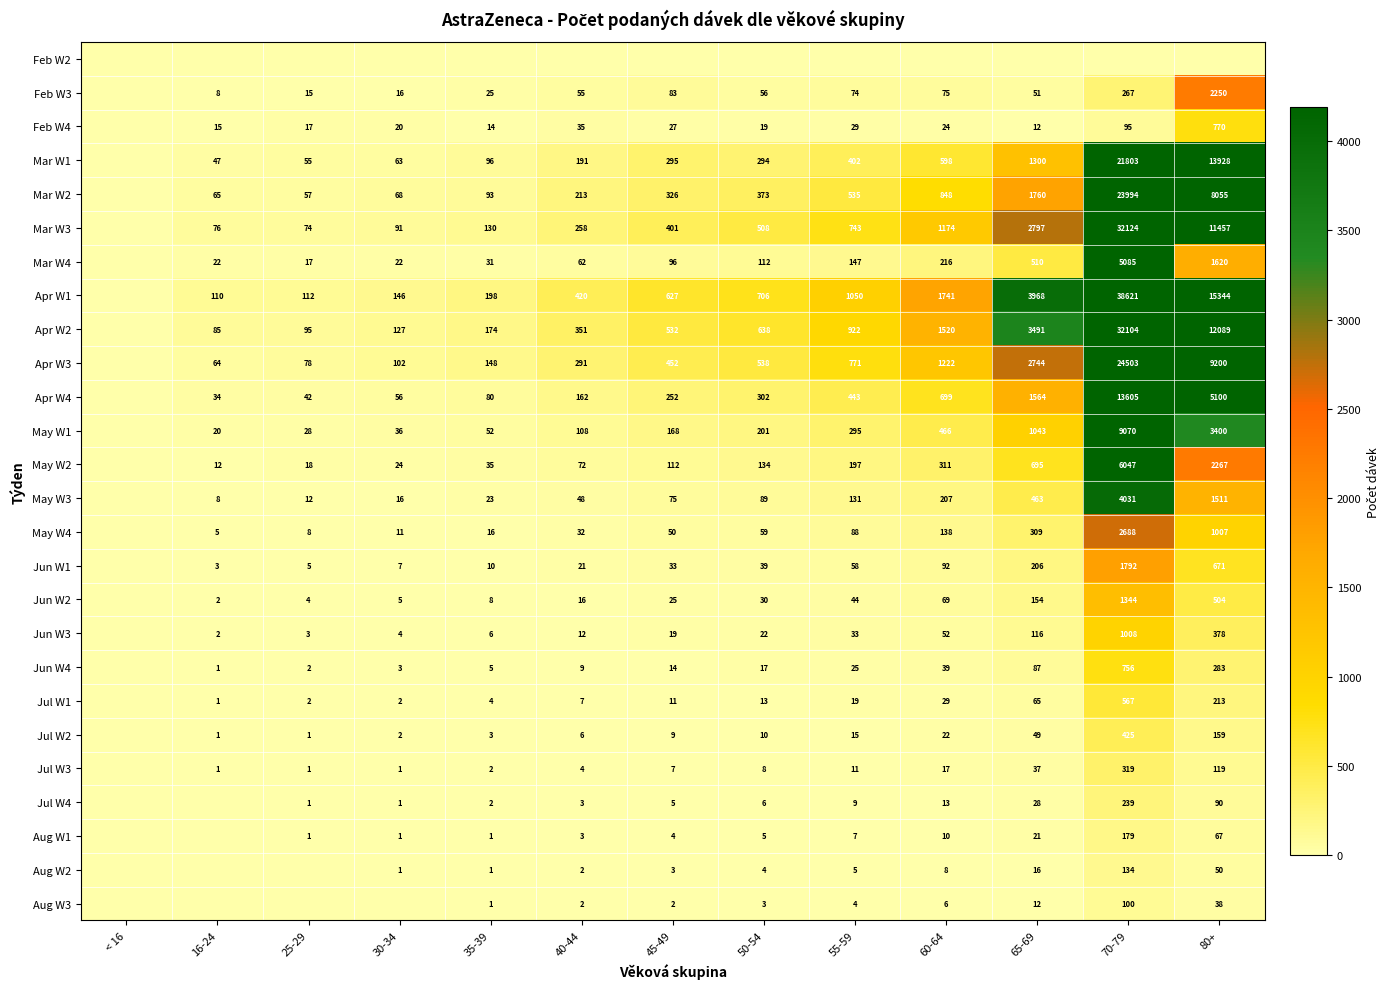

True or false: May W4 has a value of 309 at 65-69.

True